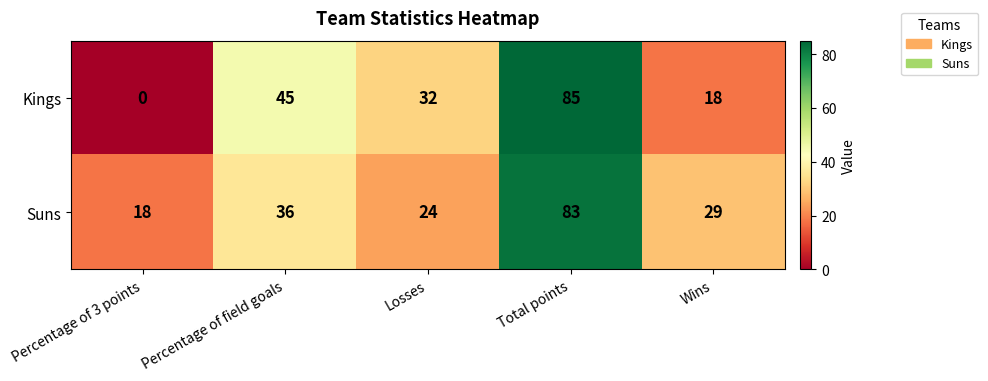

Which series has the largest range (max minus min)?

Kings